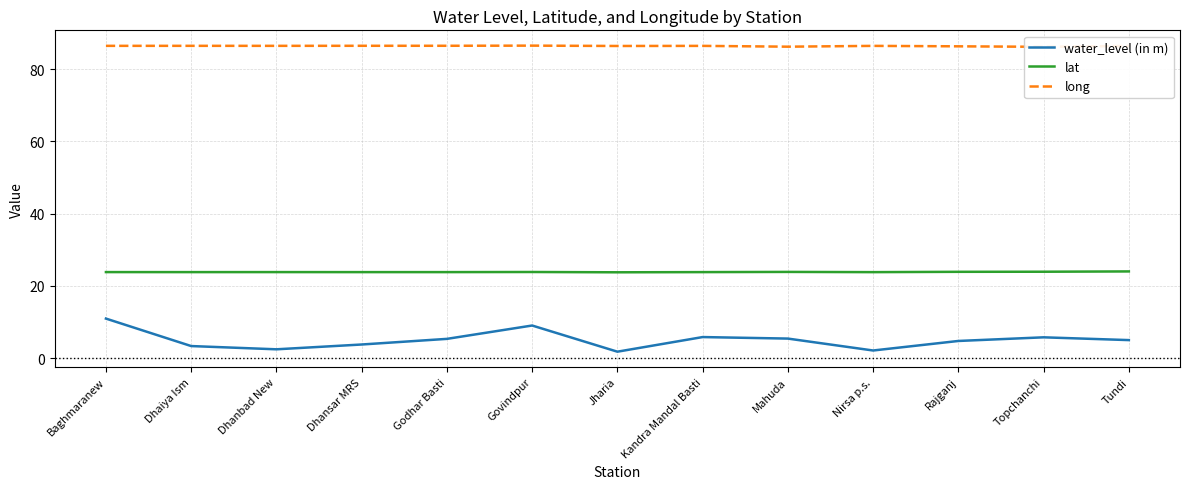

At which category does the chart reach its minimum across all series?

Jharia